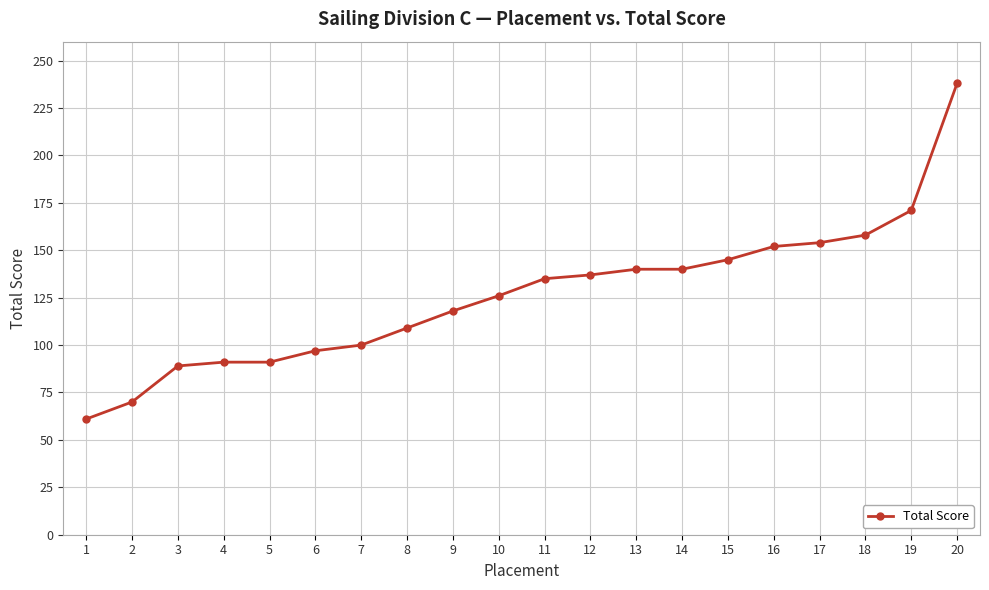

Does the chart have visible grid lines?

Yes